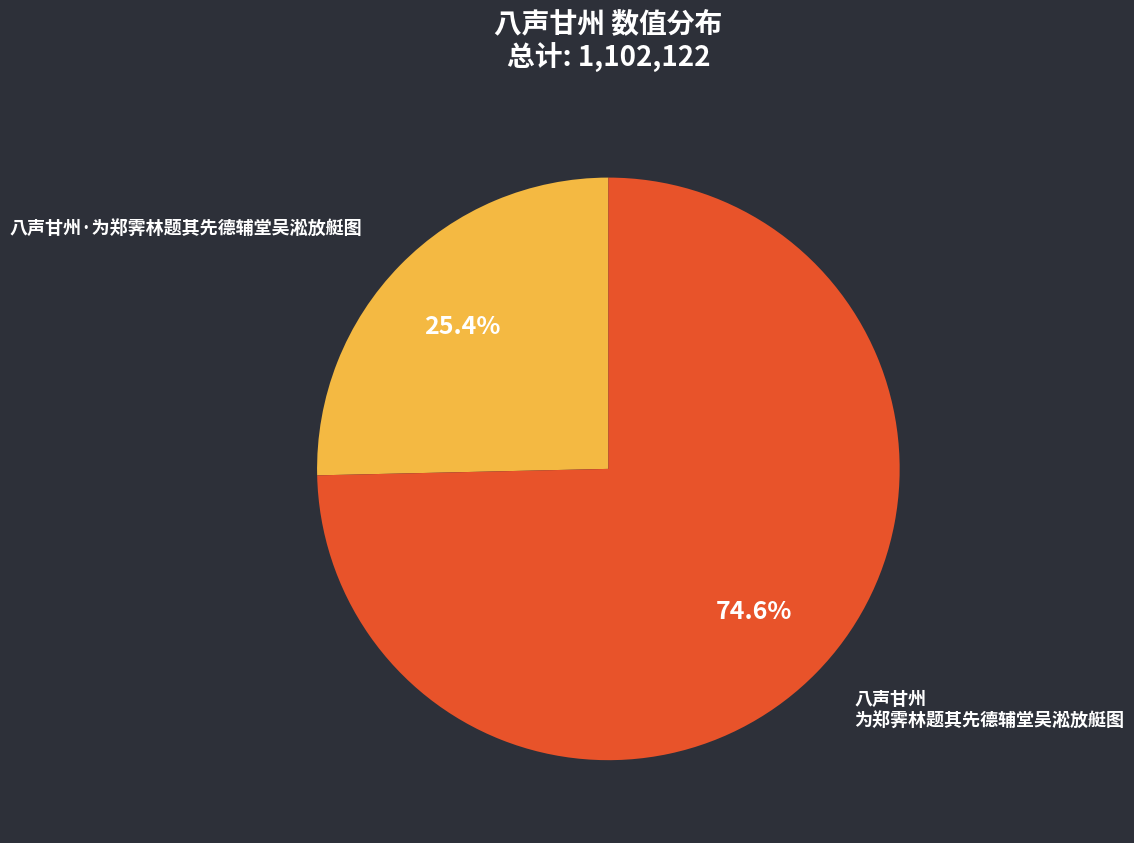

The 八声甘州 为郑霁林题其先德辅堂吴淞放艇图 slice represents 89% of the pie. True or false?

False